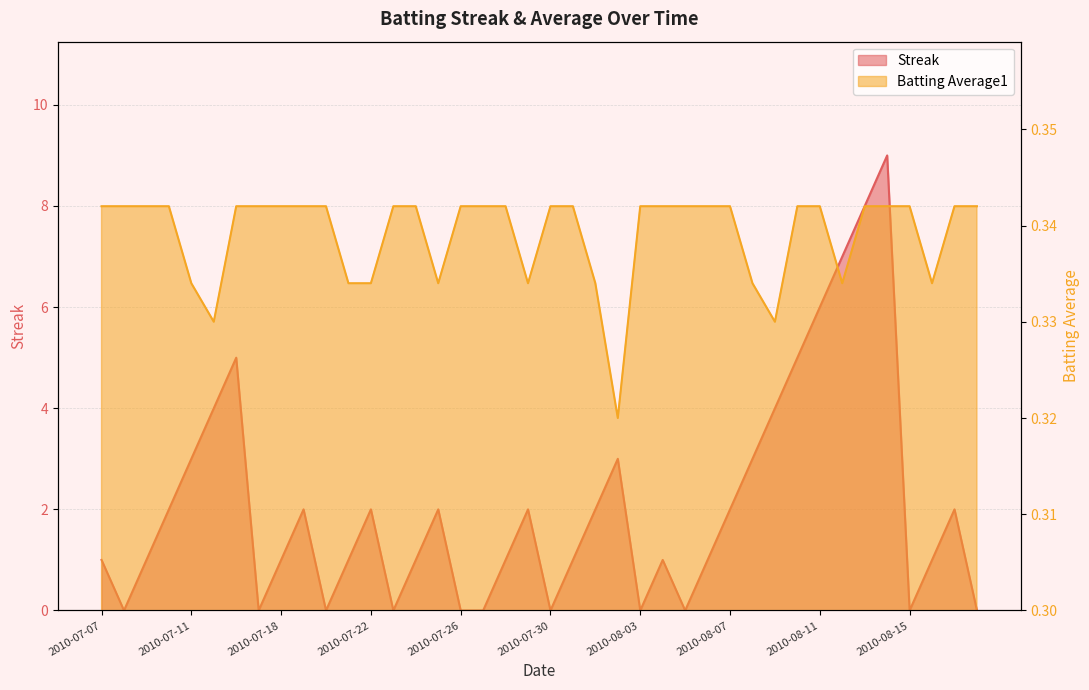

What is the approximate value of Batting Average1 at 2010-07-15?

0.3